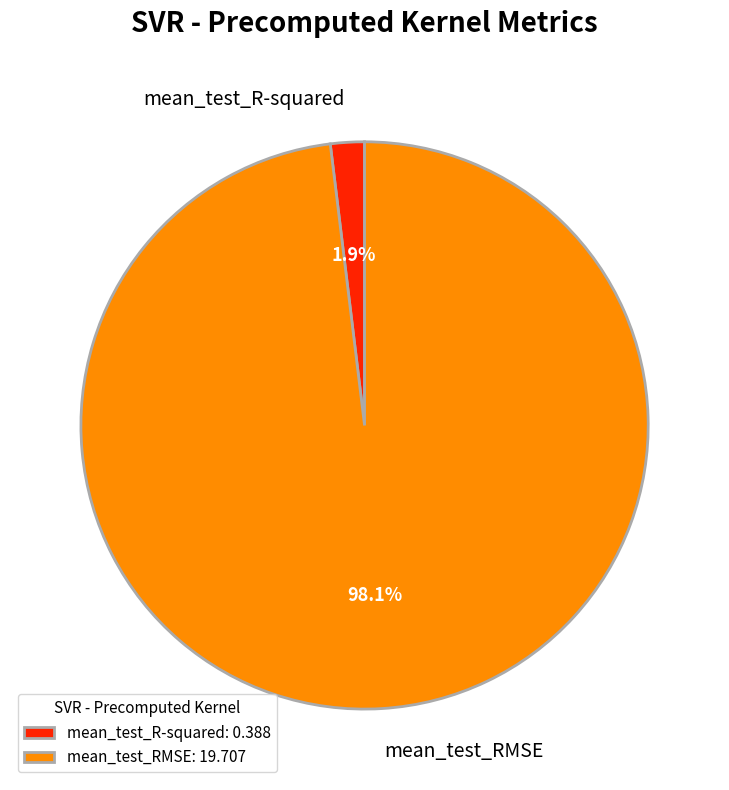

How many slices are in this pie chart?

2